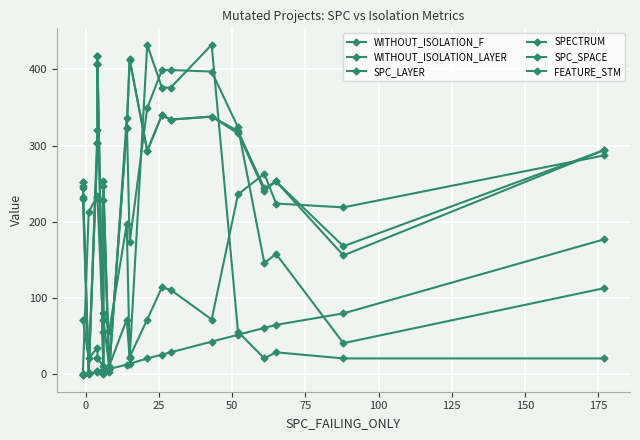

What is the greatest value displayed?

432